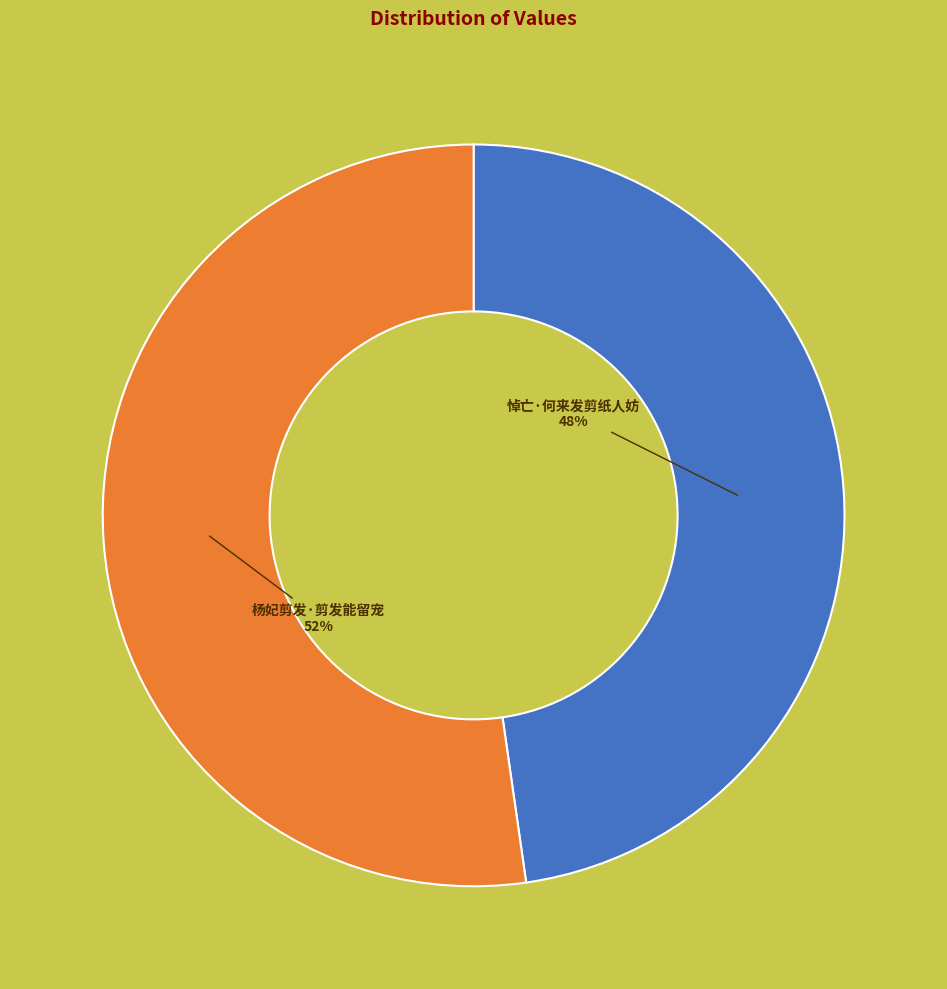

Approximately how many times larger is the value at 杨妃剪发·剪发能留宠 compared to 悼亡·何来发剪纸人妨?

1.1